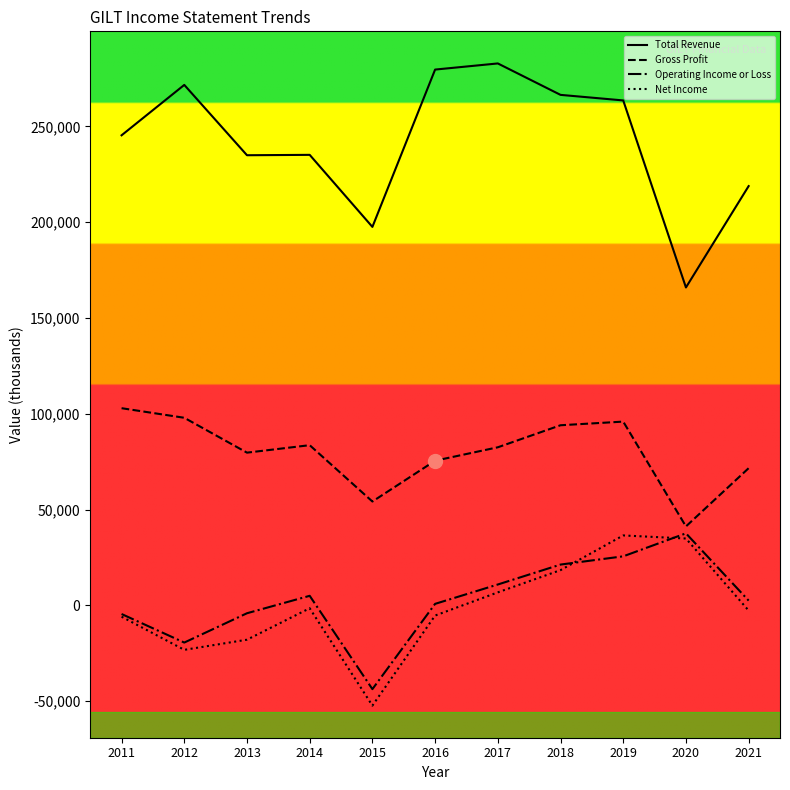

Where is Gross Profit nearest to the value 72050?

2021